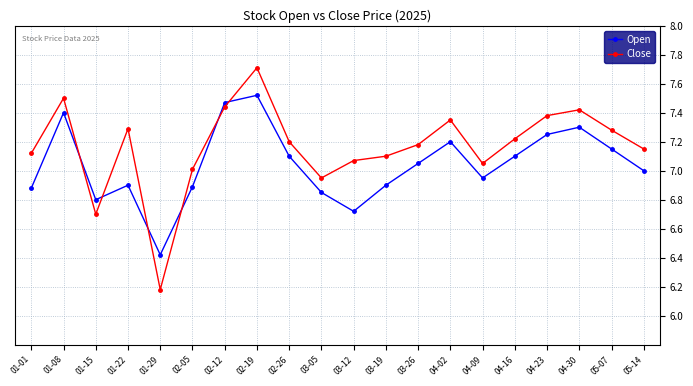

At how many categories does at least one series exceed 6?

20